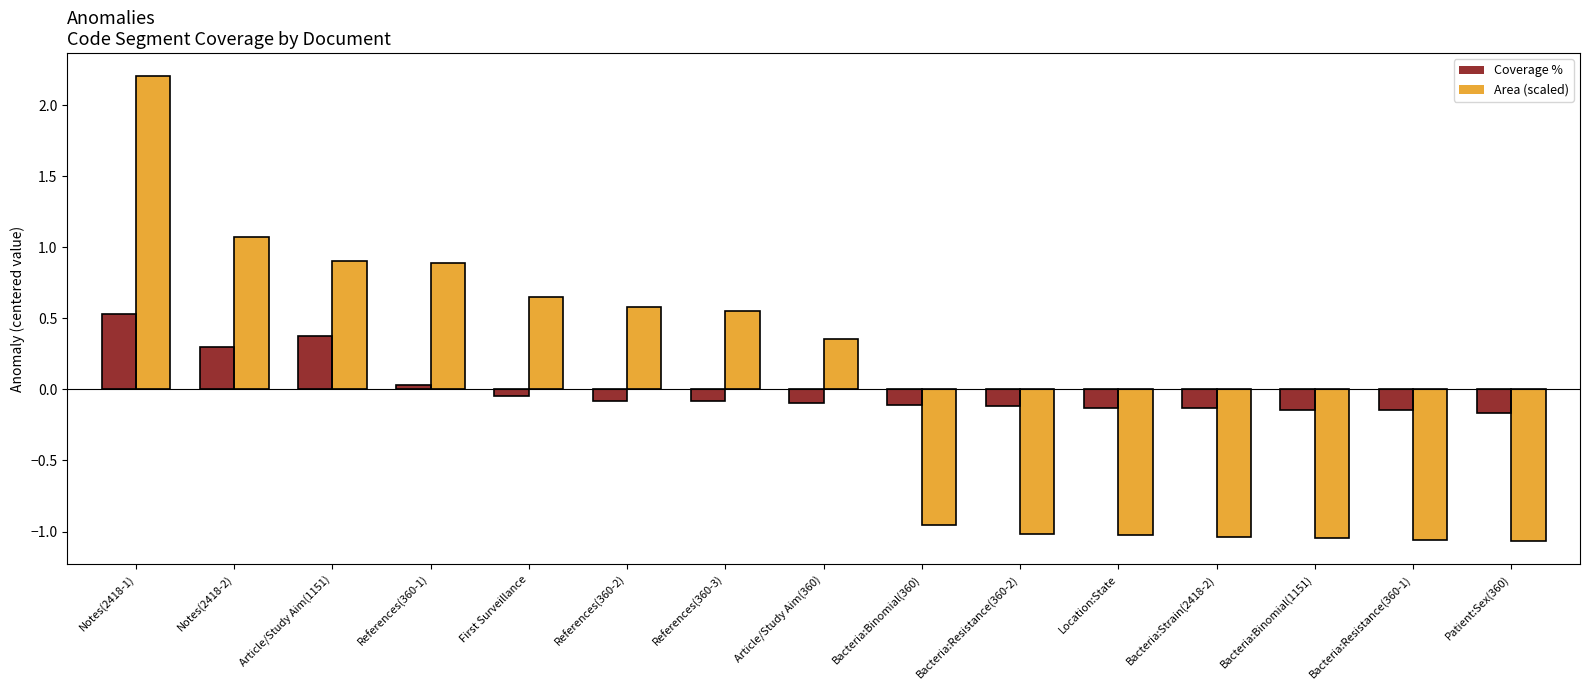

Where is Coverage % nearest to the value 0?

References(360-1)